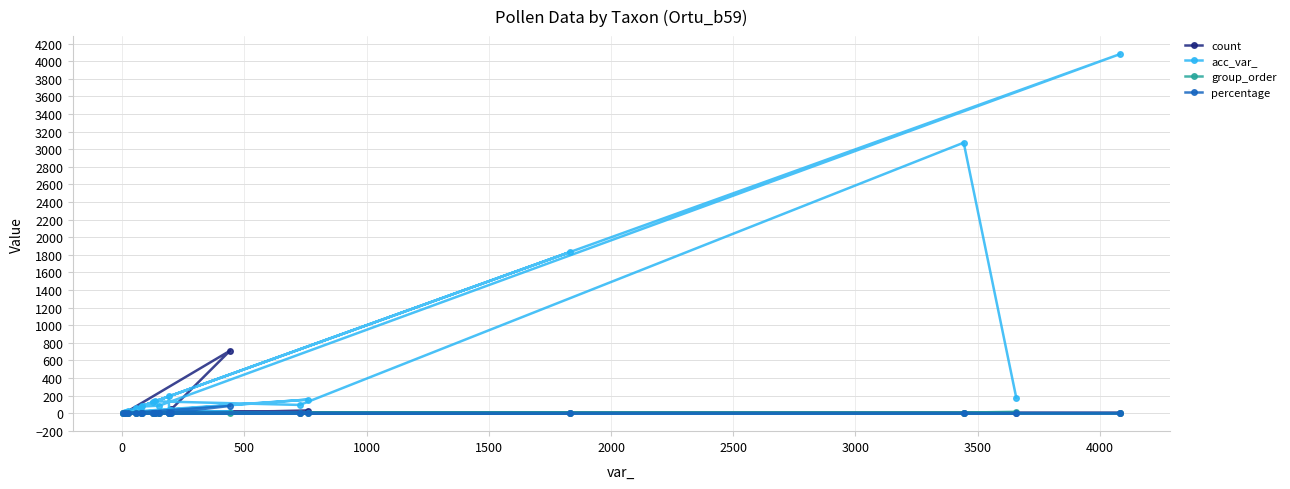

At how many categories does at least one series exceed 274?

4